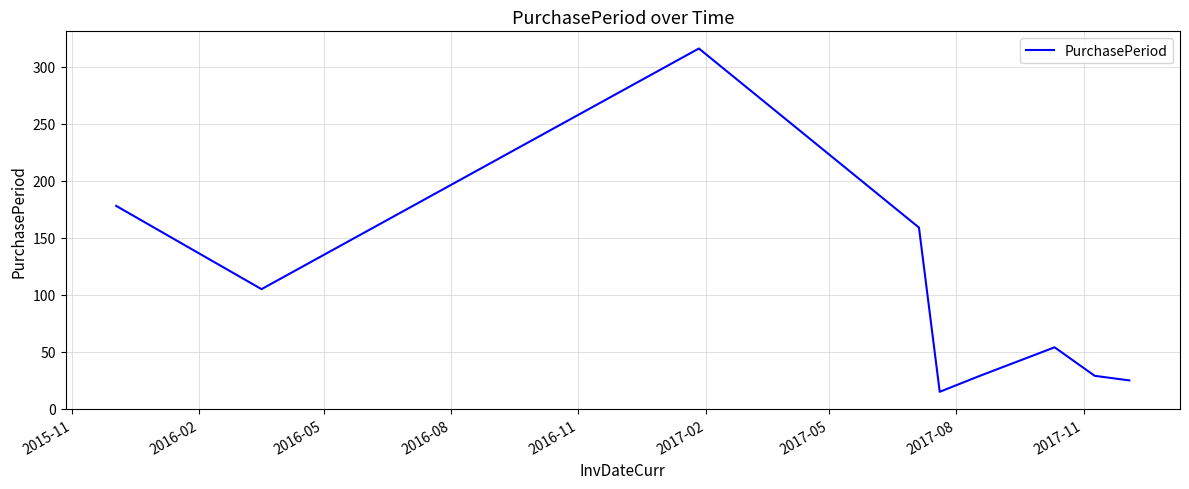

What is the greatest value displayed?

316